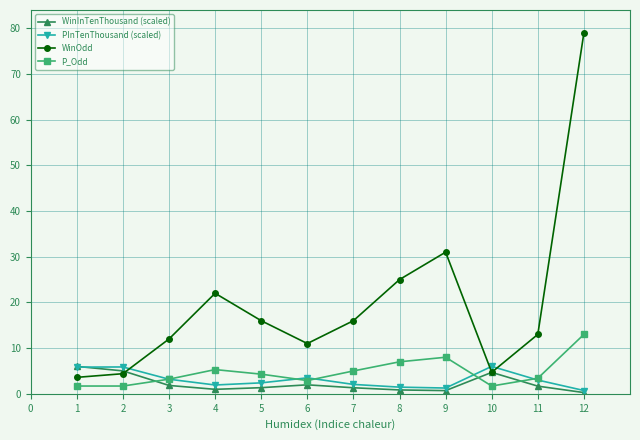

At which label is P_Odd closest to 7?

8